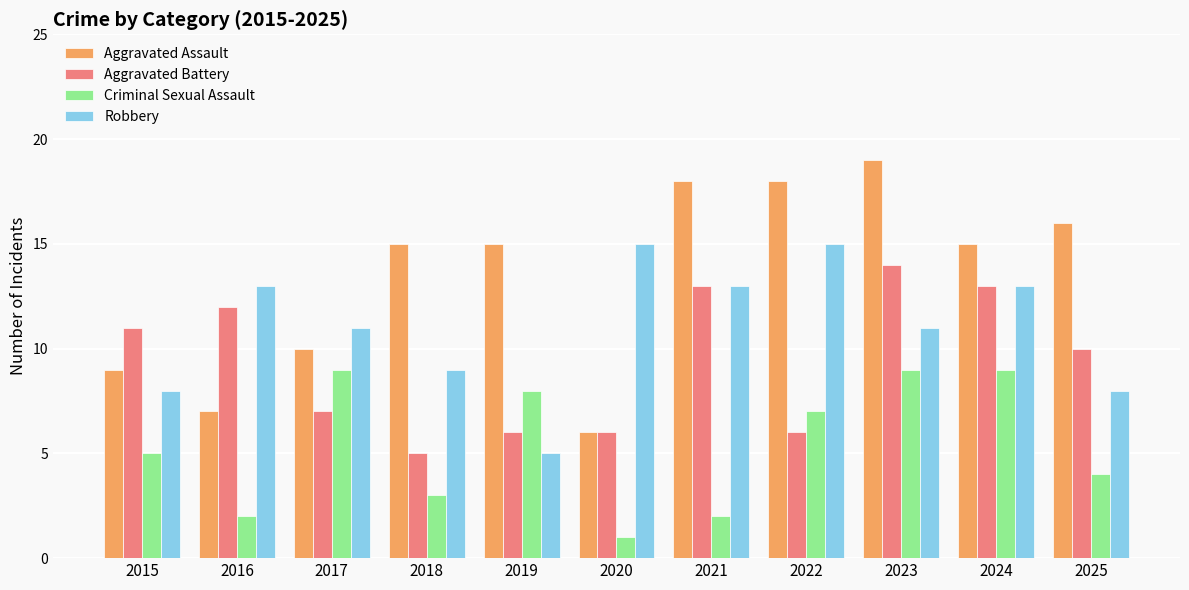

What is the value of the Criminal Sexual Assault bar at the 11th from the left?

4